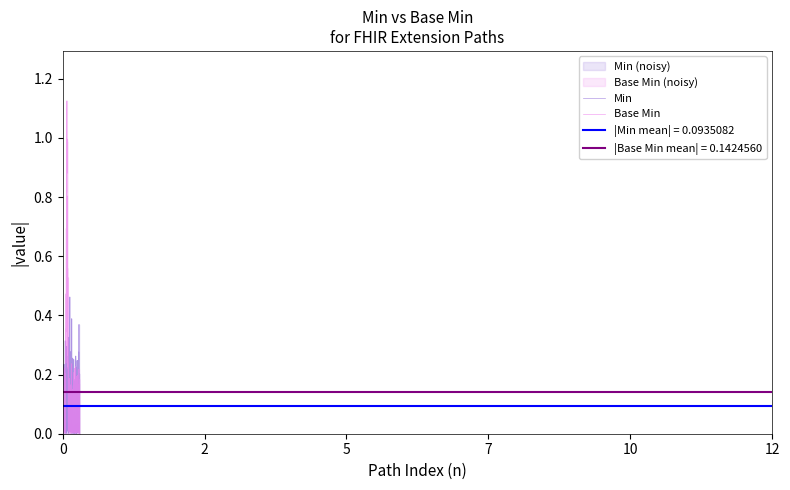

Which series has the widest spread of values?

Base Min